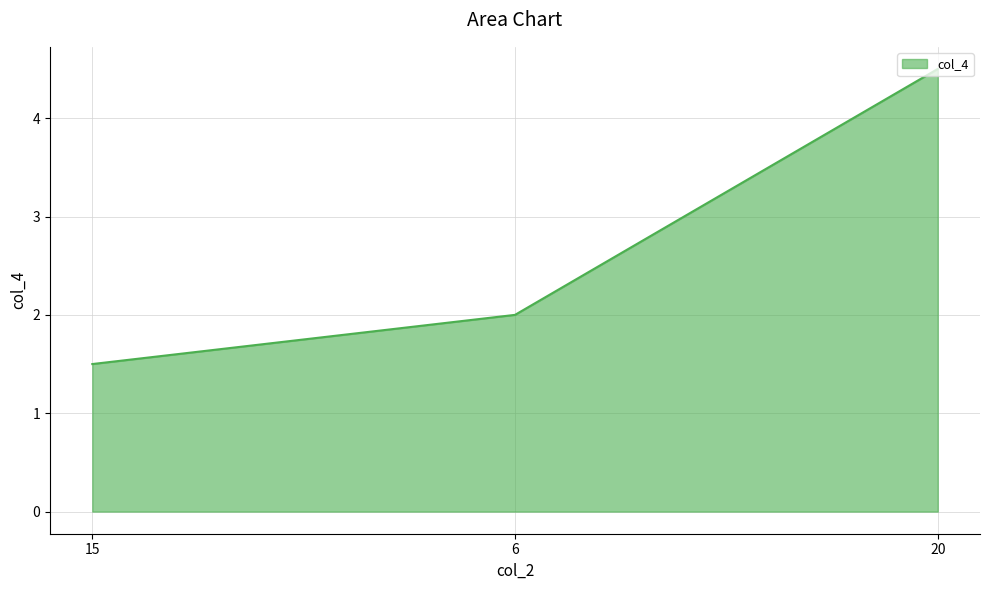

Is it true that the value at 6 is 2.0?

True